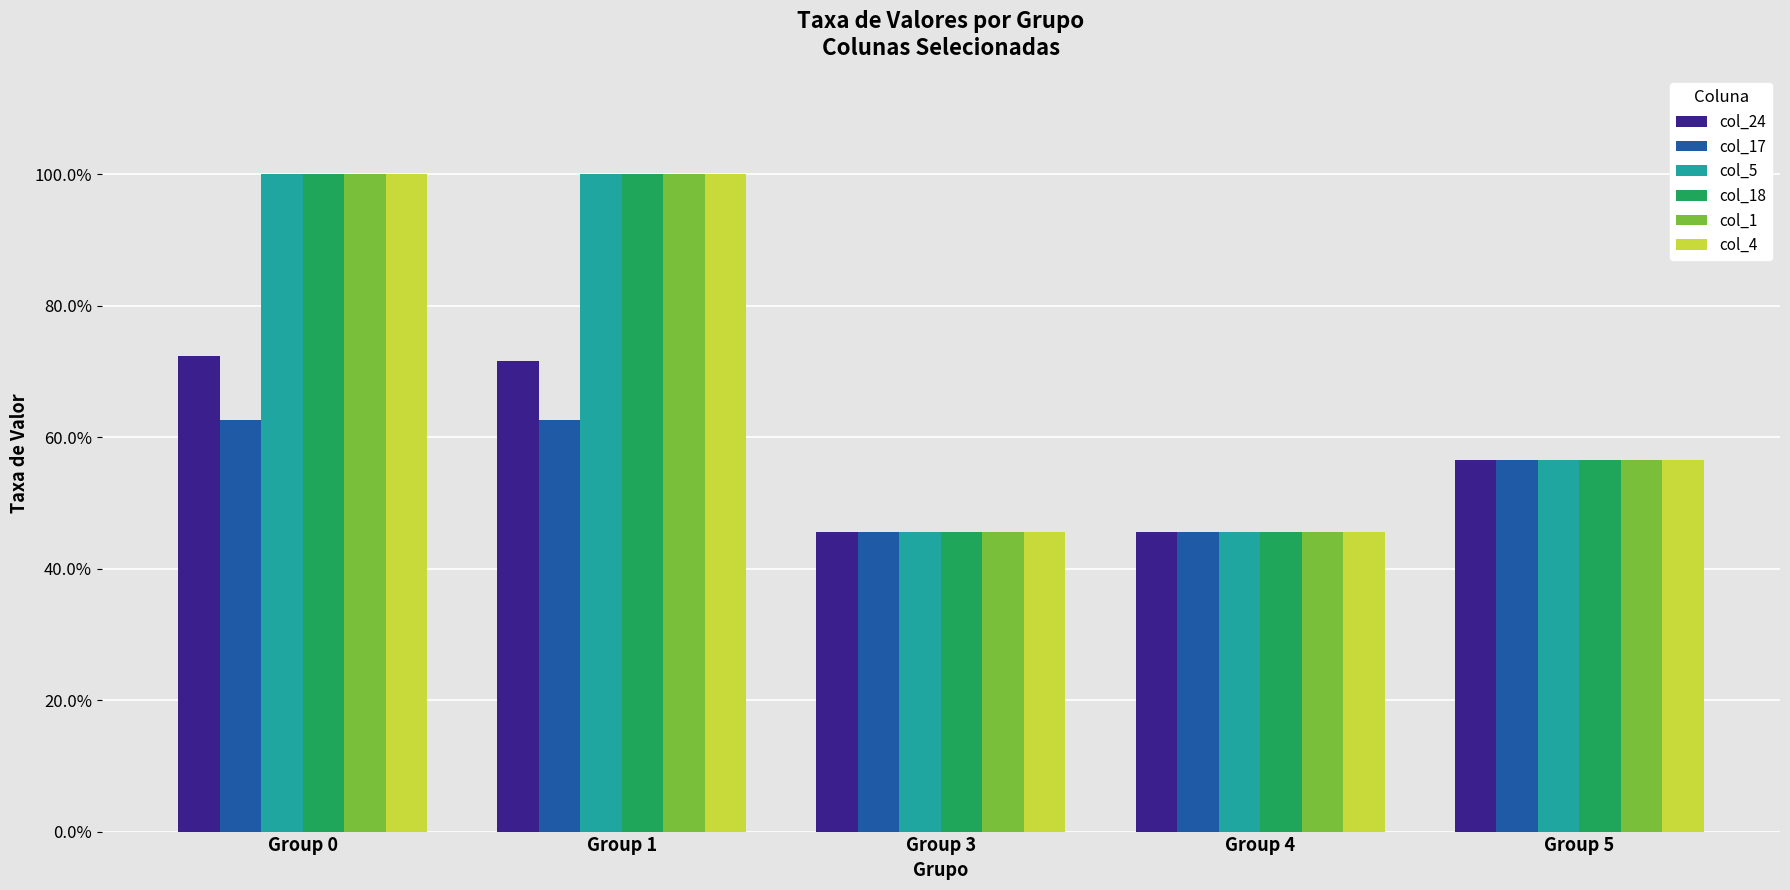

Reading left to right, extract all data points from this chart.

col_24: 0.7	0.7	0.5	0.5	0.6
col_17: 0.6	0.6	0.5	0.5	0.6
col_5: 1.0	1.0	0.5	0.5	0.6
col_18: 1.0	1.0	0.5	0.5	0.6
col_1: 1.0	1.0	0.5	0.5	0.6
col_4: 1.0	1.0	0.5	0.5	0.6